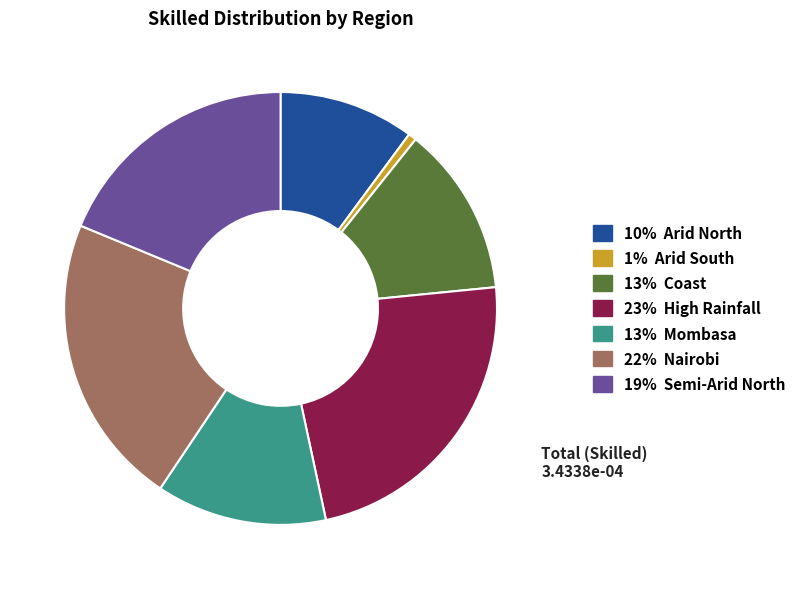

Is there a majority slice in this chart?

No